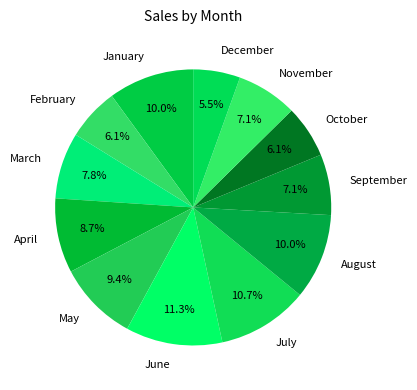

How many slices are in this pie chart?

12